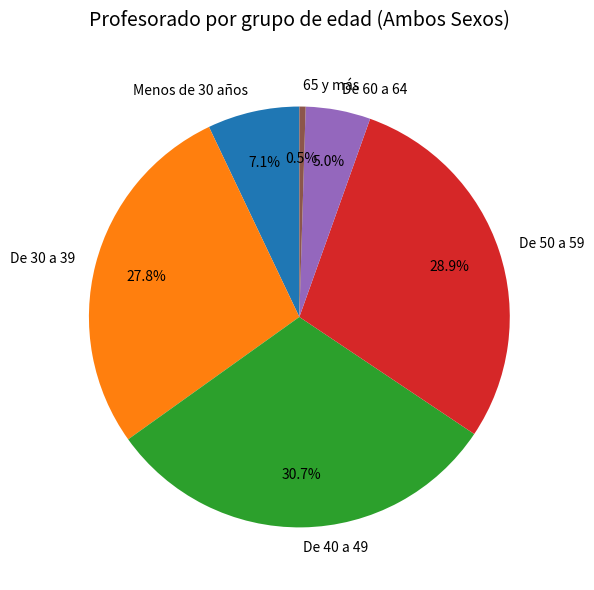

Is there a majority slice in this chart?

No